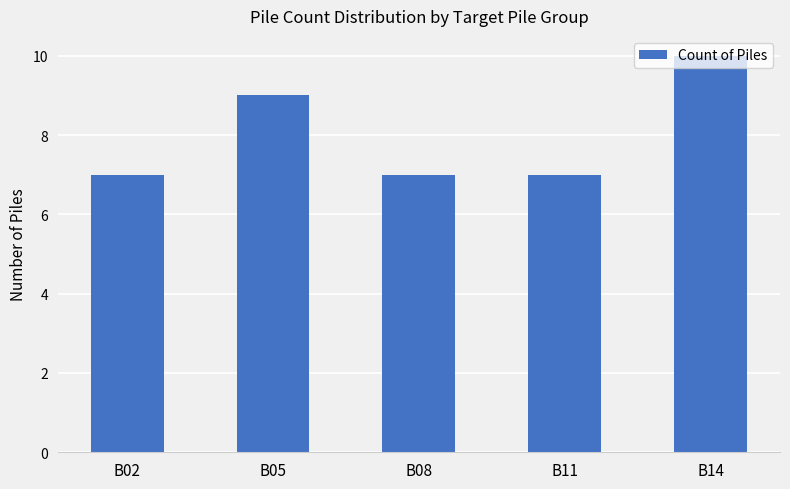

What is the sum of the values at B11 and B05?

16